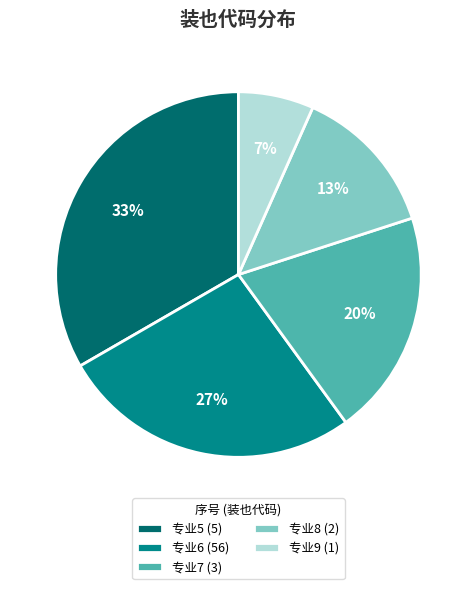

Which has a higher value, 专业6 (56) or 专业8 (2)?

专业6 (56)